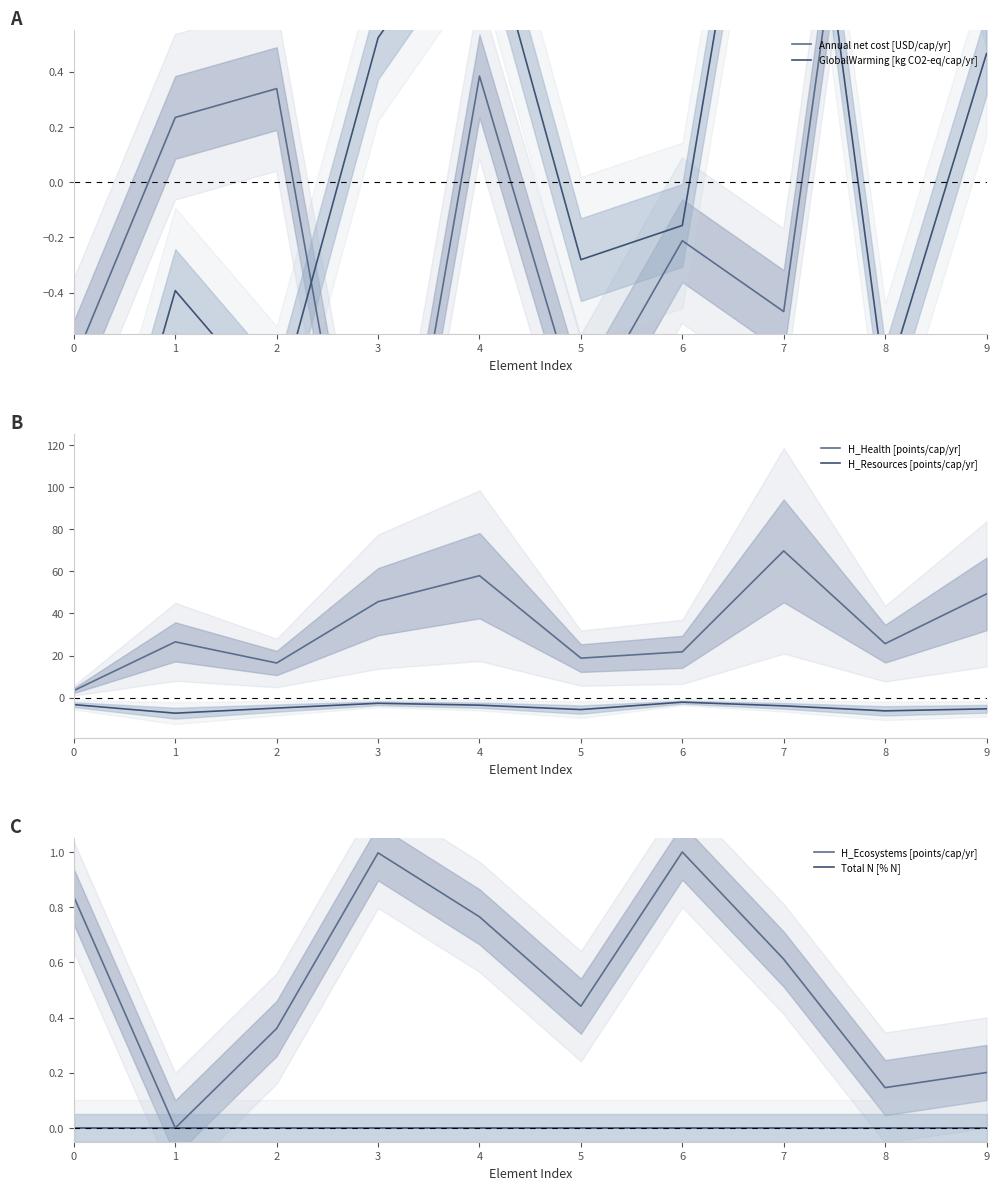

At which label is Annual net cost [USD/cap/yr] closest to 0?

6